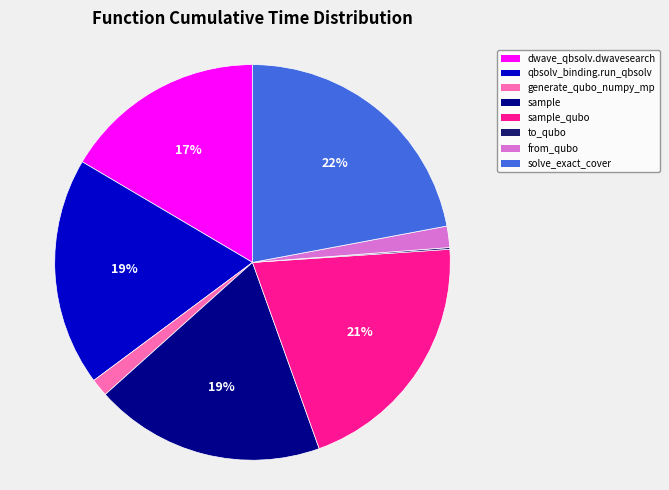

Is there any slice that represents more than half of the pie?

No